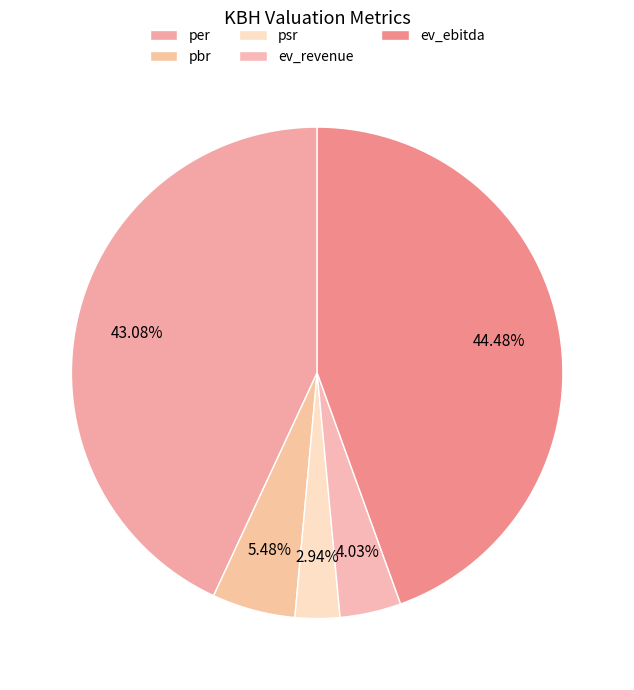

How many segments does this pie chart have?

5